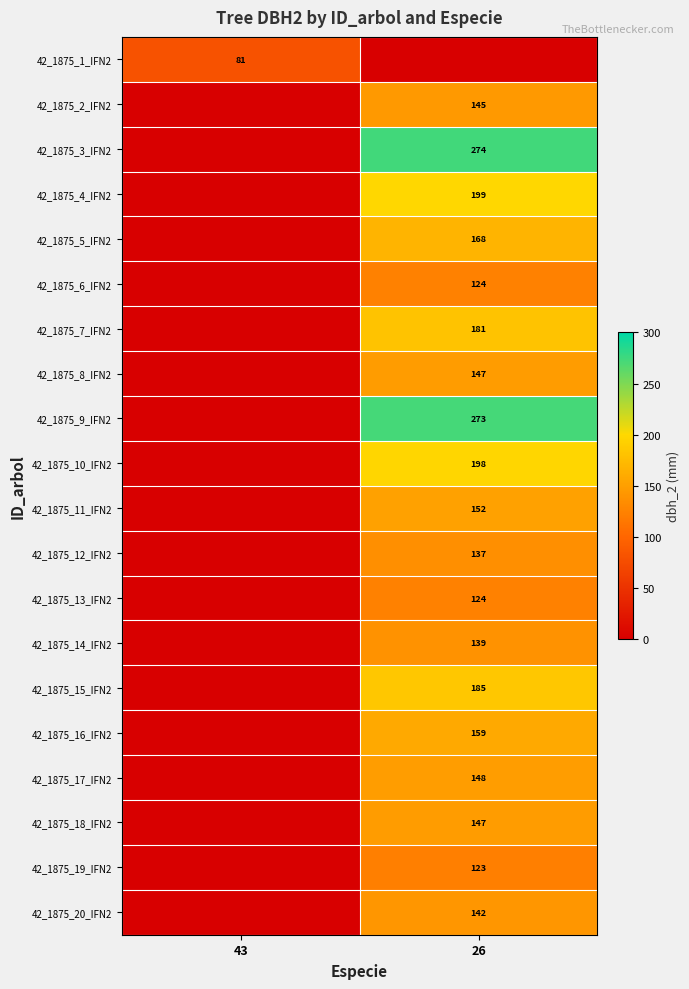

Is the value of 42_1875_8_IFN2 at 26 greater than the value of 42_1875_11_IFN2 at 26?

No